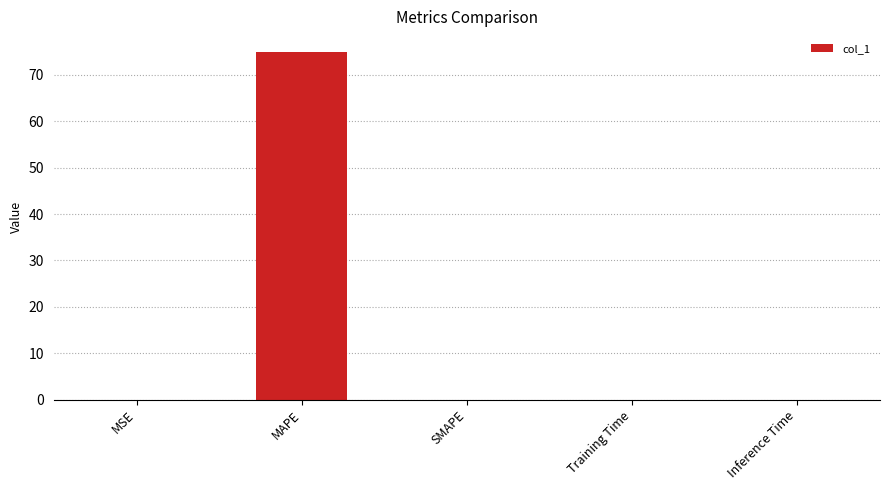

Between MAPE and SMAPE, which is larger?

MAPE